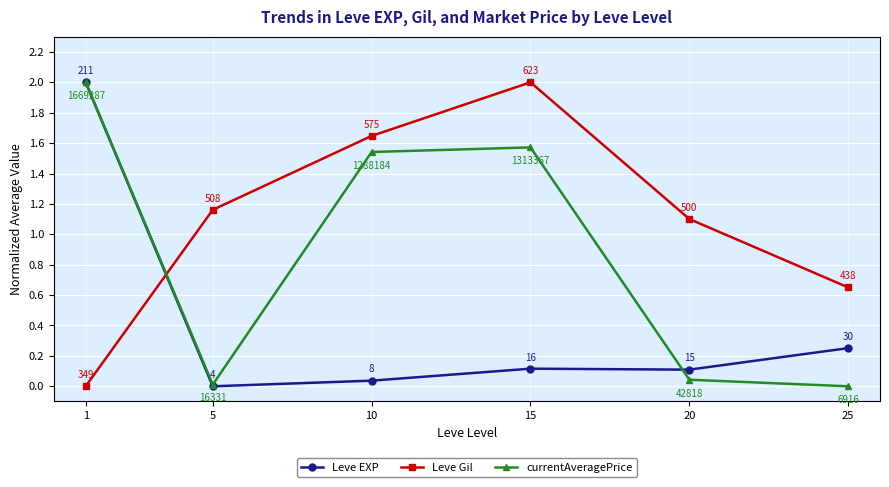

Where is Leve EXP nearest to the value 1?

25